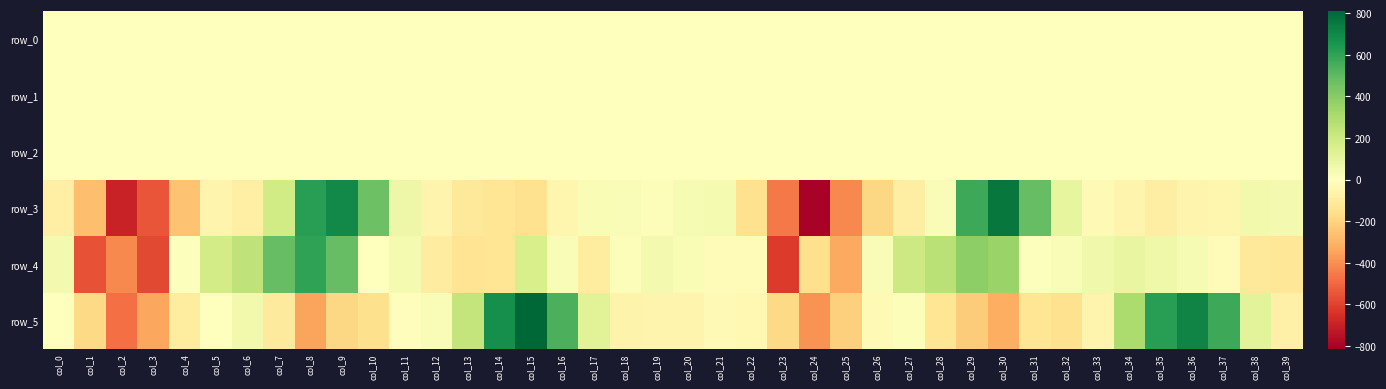

The row_4 series shows 975.8 at col_8. True or false?

False